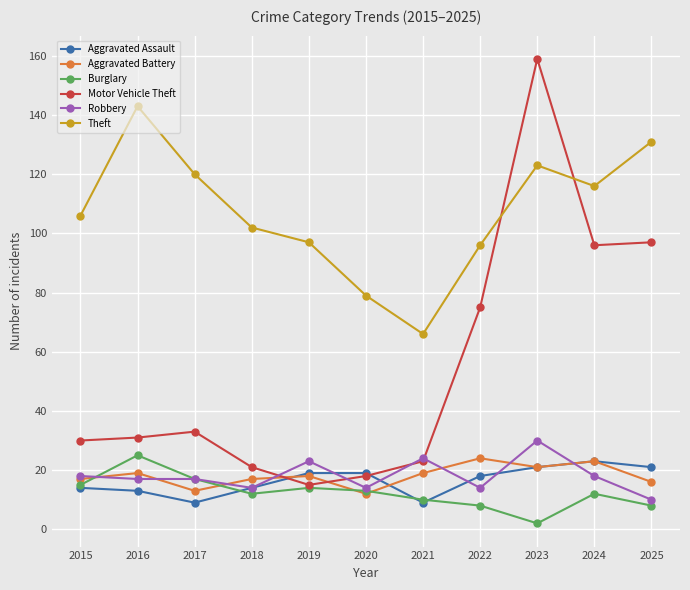

Reading left to right, what are all the values shown in this chart?

Aggravated Assault: 2015=14	2016=13	2017=9	2018=14	2019=19	2020=19	2021=9	2022=18	2023=21	2024=23	2025=21
Aggravated Battery: 2015=17	2016=19	2017=13	2018=17	2019=18	2020=12	2021=19	2022=24	2023=21	2024=23	2025=16
Burglary: 2015=15	2016=25	2017=17	2018=12	2019=14	2020=13	2021=10	2022=8	2023=2	2024=12	2025=8
Motor Vehicle Theft: 2015=30	2016=31	2017=33	2018=21	2019=15	2020=18	2021=23	2022=75	2023=159	2024=96	2025=97
Robbery: 2015=18	2016=17	2017=17	2018=14	2019=23	2020=14	2021=24	2022=14	2023=30	2024=18	2025=10
Theft: 2015=106	2016=143	2017=120	2018=102	2019=97	2020=79	2021=66	2022=96	2023=123	2024=116	2025=131